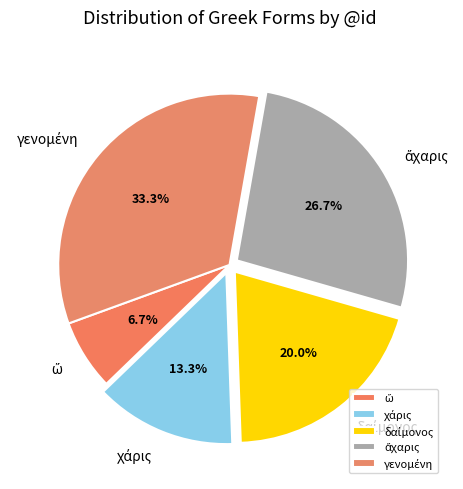

Does any single category account for the majority?

No